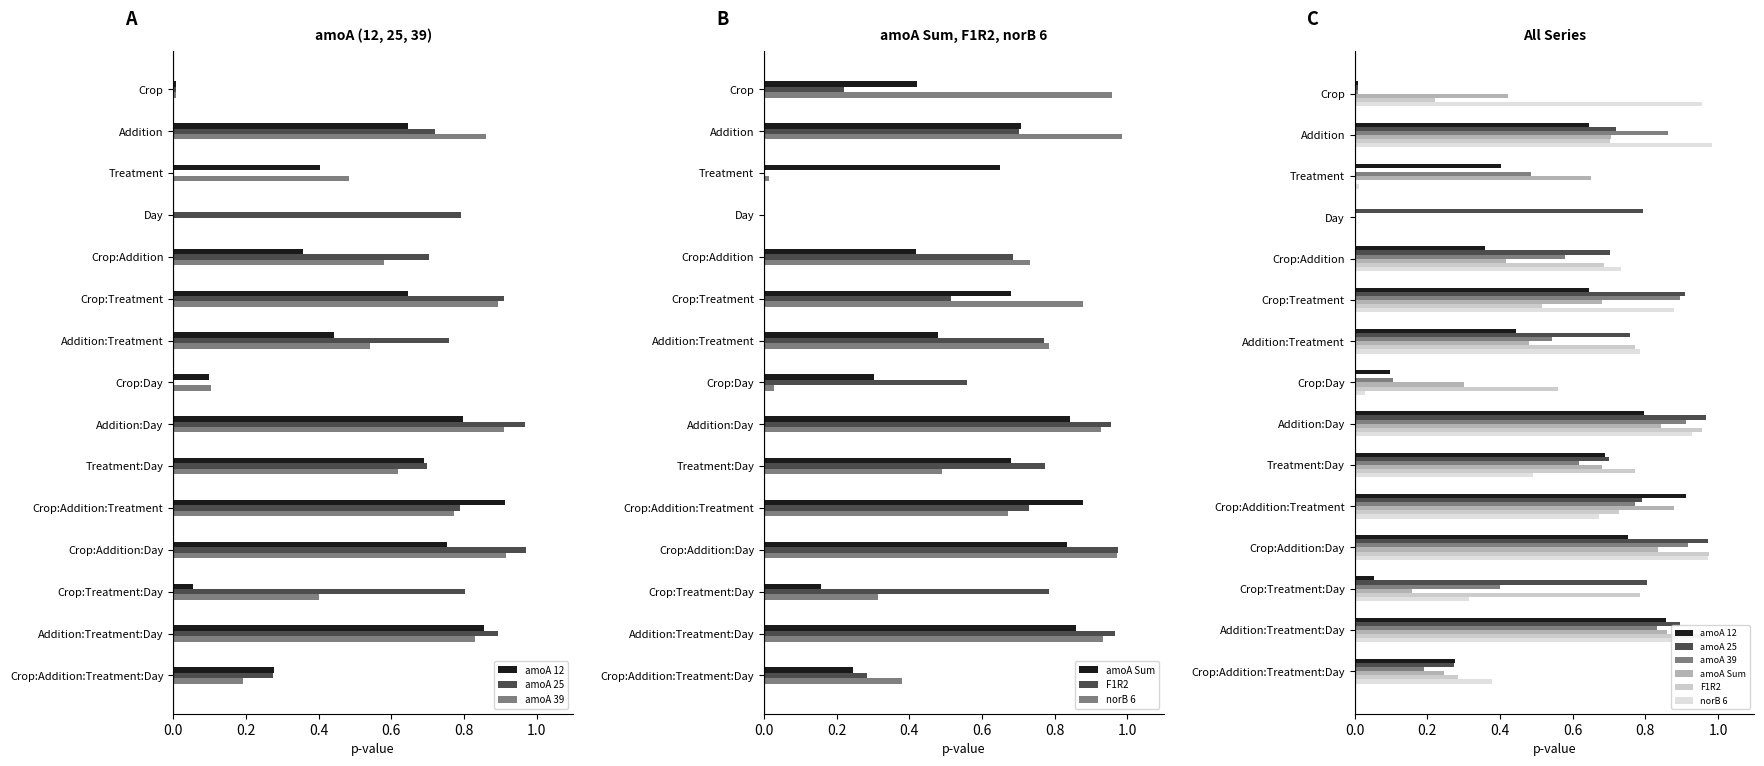

True or false: F1R2 has a value of 0.4 at Addition.

False